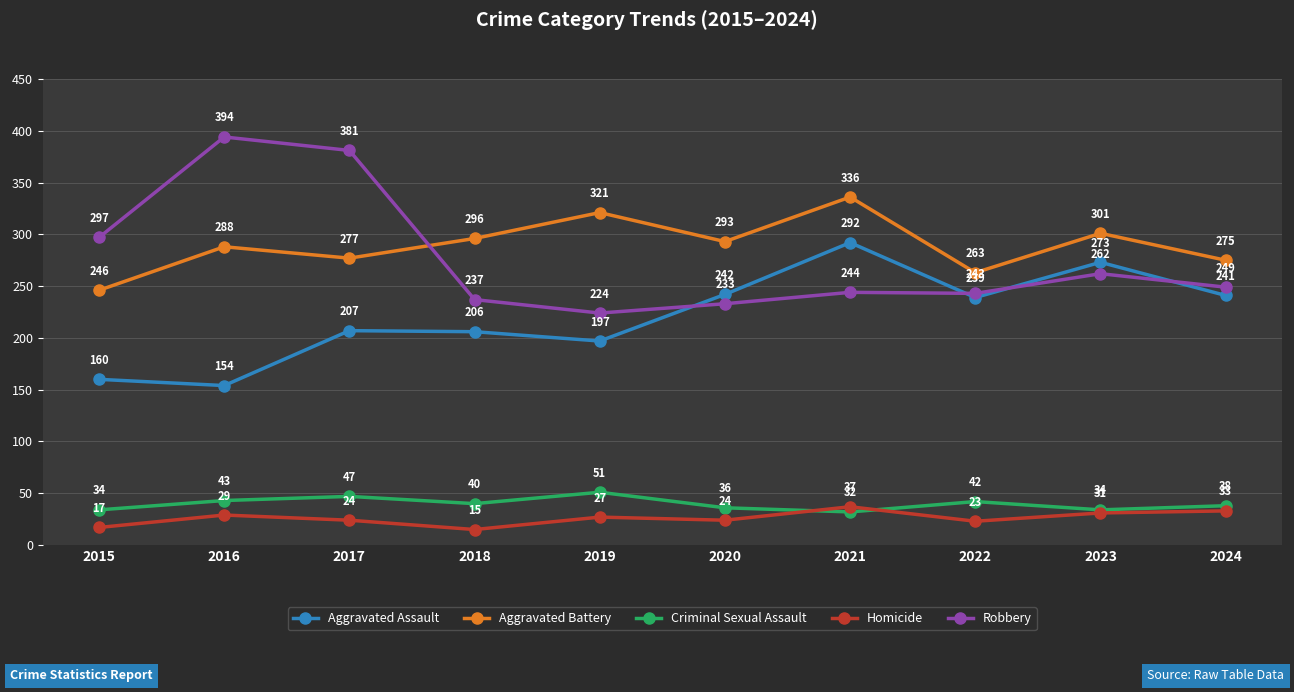

What is the maximum value shown in the chart?

394